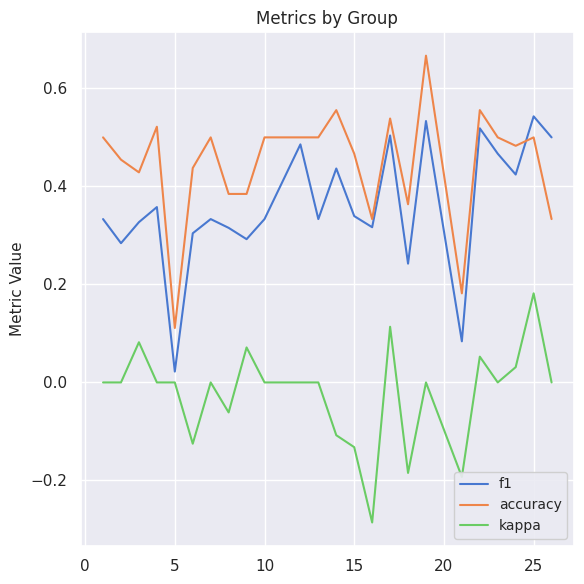

True or false: accuracy and kappa intersect in this chart.

False